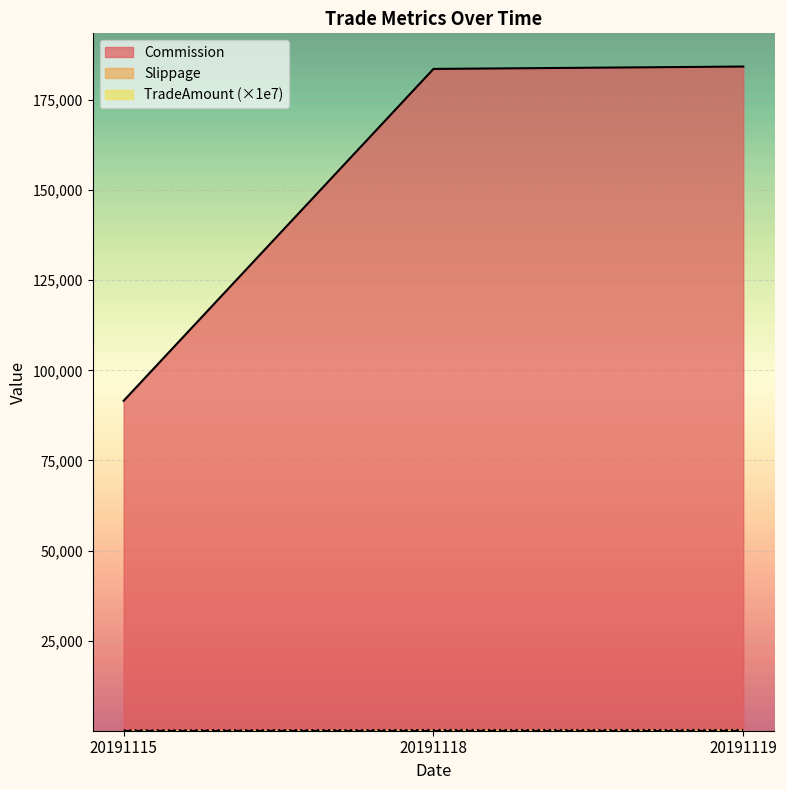

Between 20191115 and 20191118, which is larger?

20191118